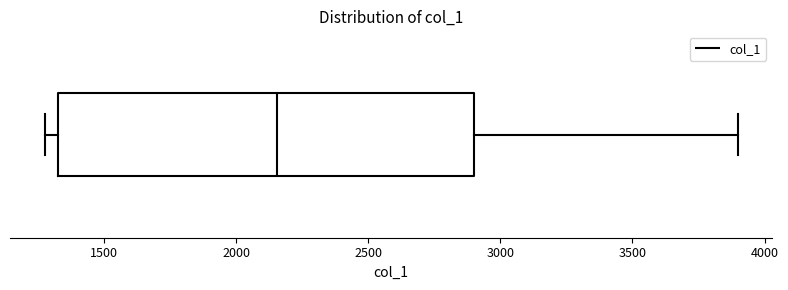

Transcribe this box plot: give where the median line is, the range the box spans, and where the two whiskers end, as read against the x-axis. The values are not printed on the chart, so give them approximately, as read against the axis.

median 2150, box 1350 to 2900, whiskers 1300 to 3900